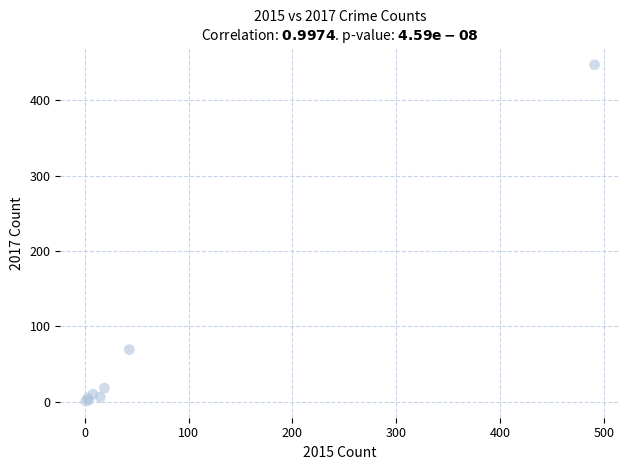

What Y value in the scatter plot is closest to 224?

69